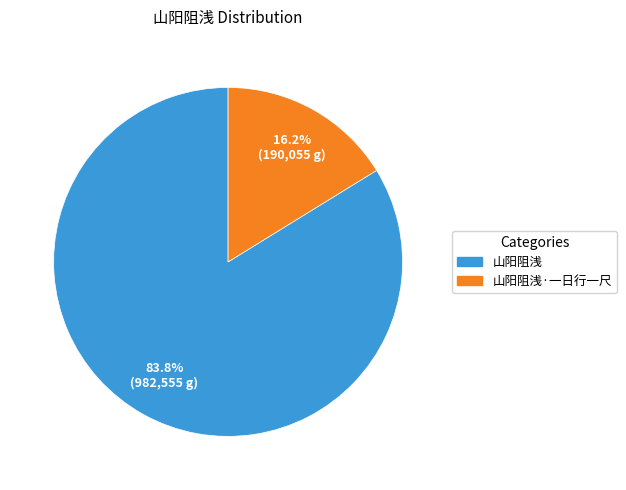

Which slice is the smallest?

山阳阻浅·一日行一尺